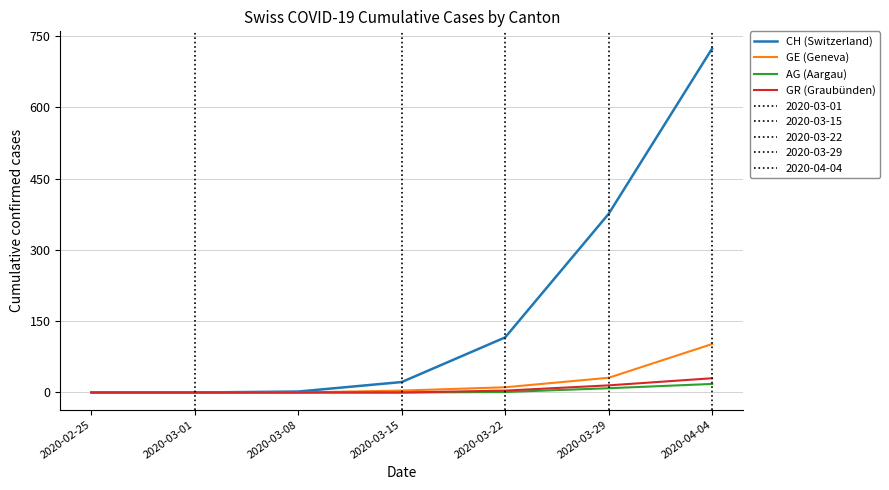

Is the value of GE (Geneva) at 2020-03-22 greater than the value of CH (Switzerland) at 2020-03-08?

Yes